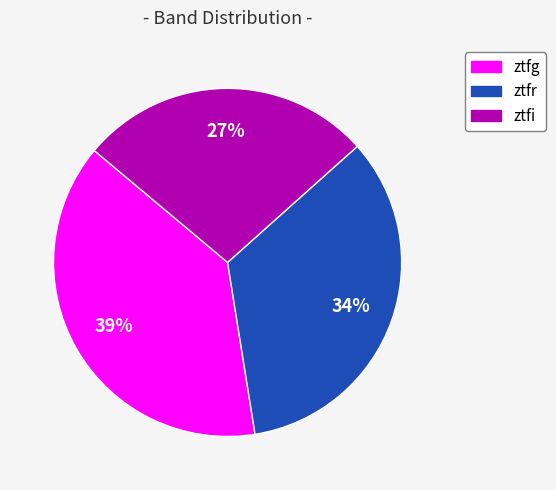

Between ztfi and ztfg, which is larger?

ztfg